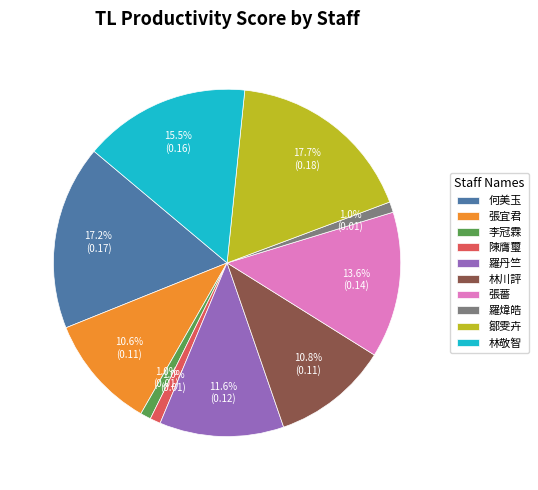

What is the total percentage of 張薔 and 林川評?

24.4%